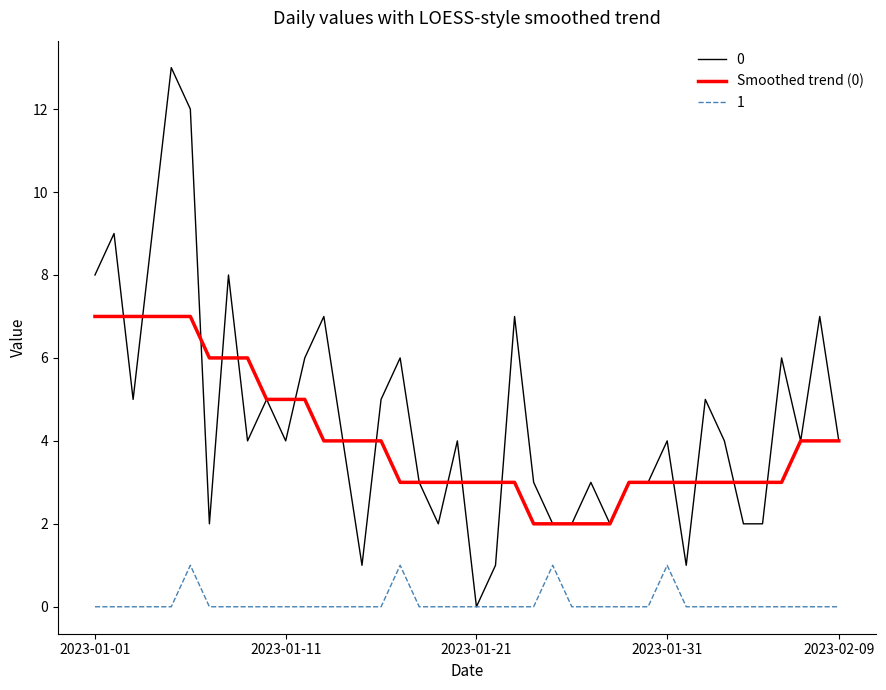

What is the maximum value shown in the chart?

13